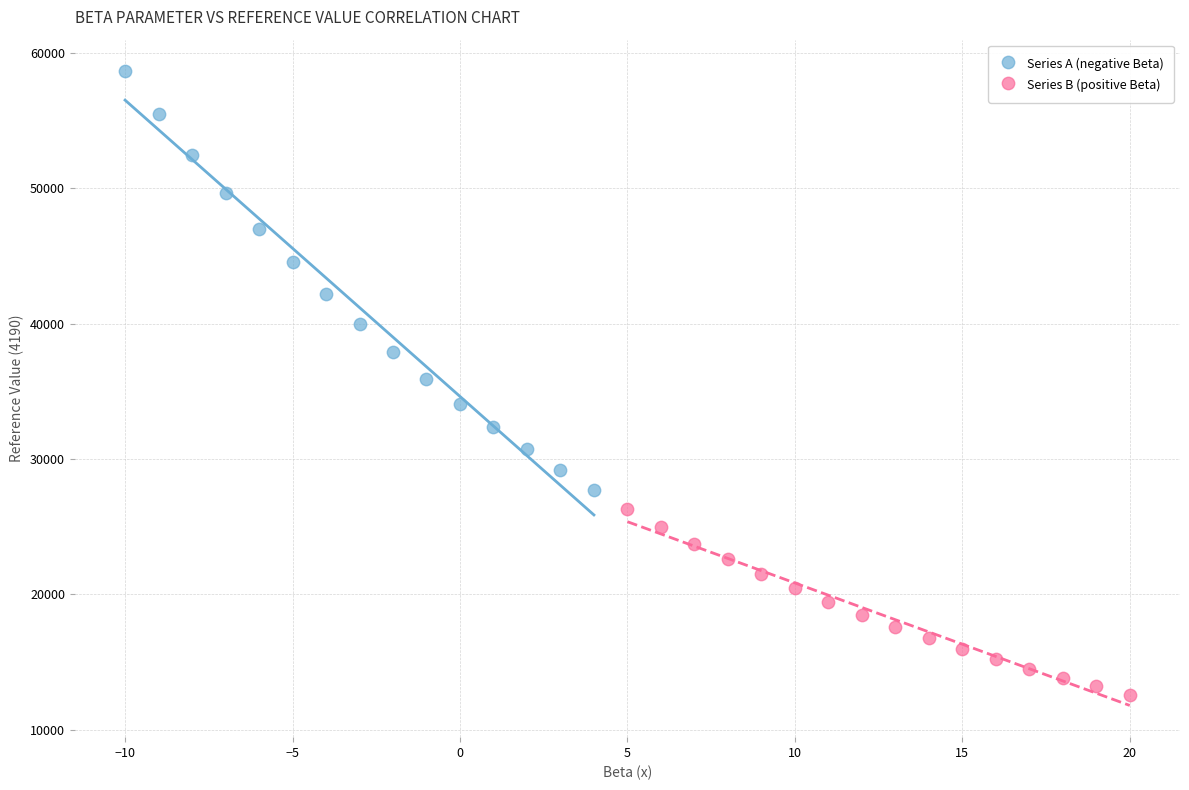

Which series has the largest Y range (max minus min)?

Series A (negative Beta)